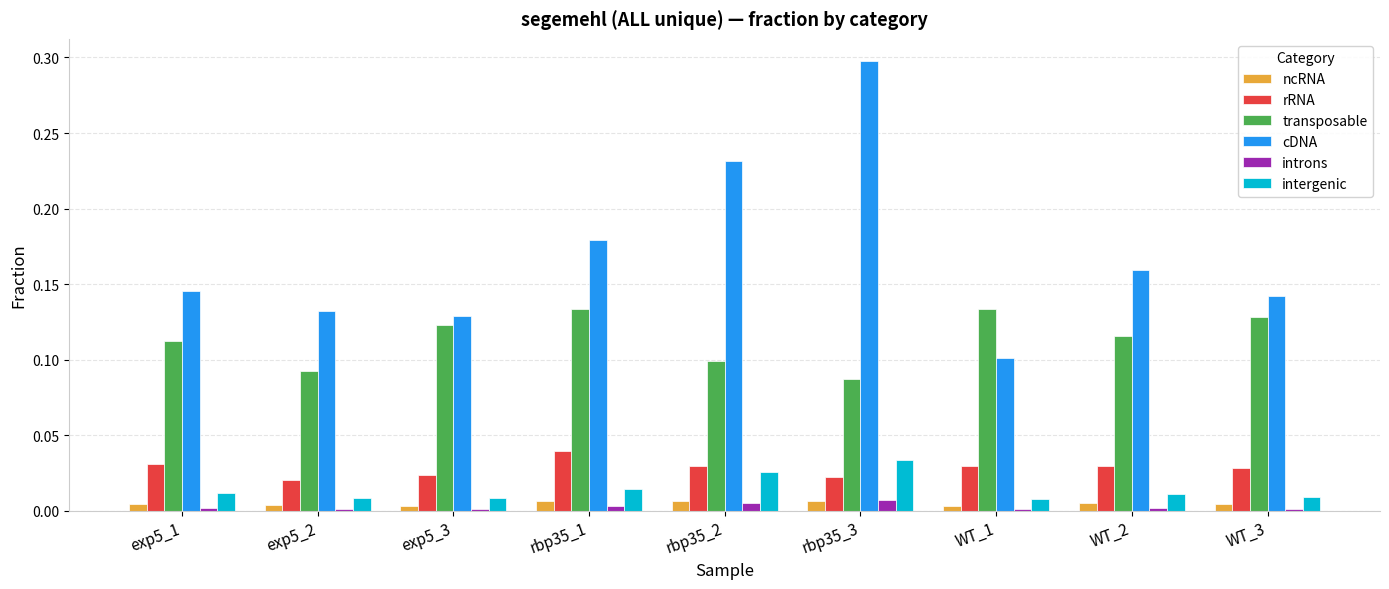

What is the label of the 2nd bar from the right?

WT_2